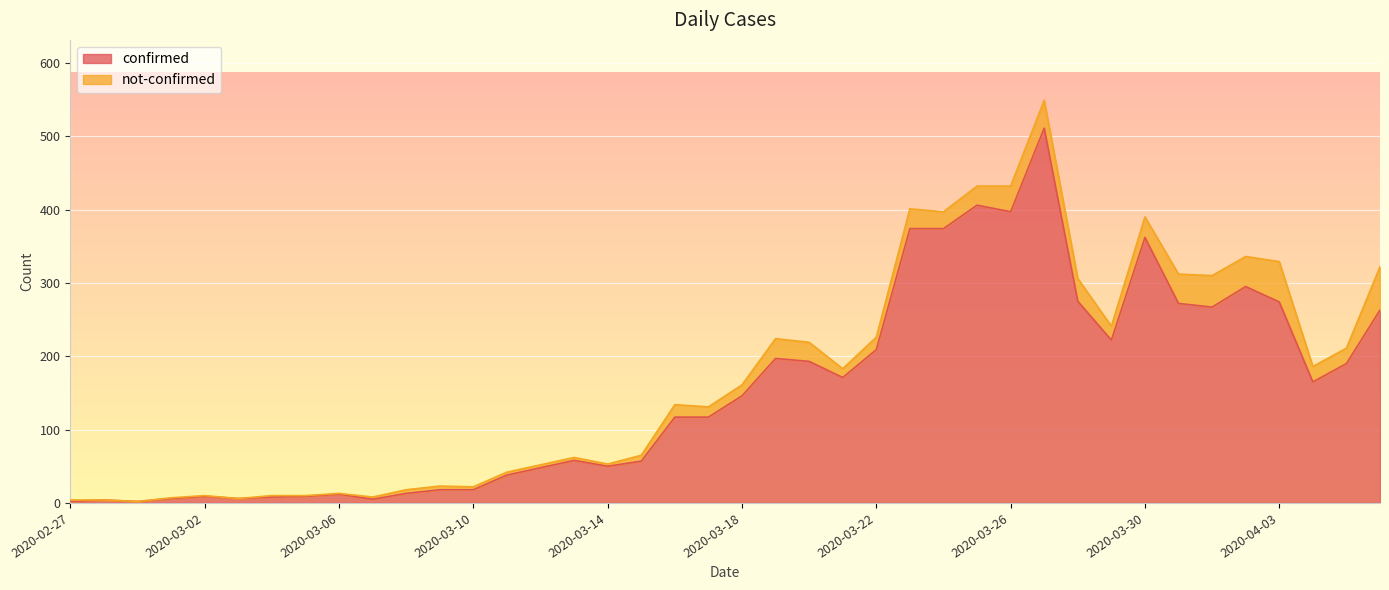

Which has a higher value, 2020-03-11 or 2020-03-18?

2020-03-18